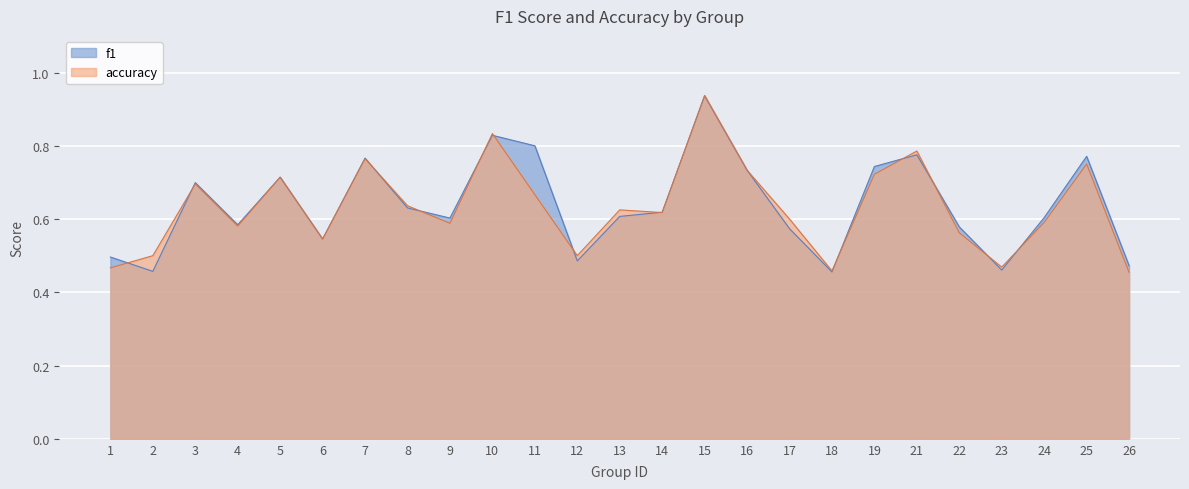

Where is the first local maximum for accuracy?

3